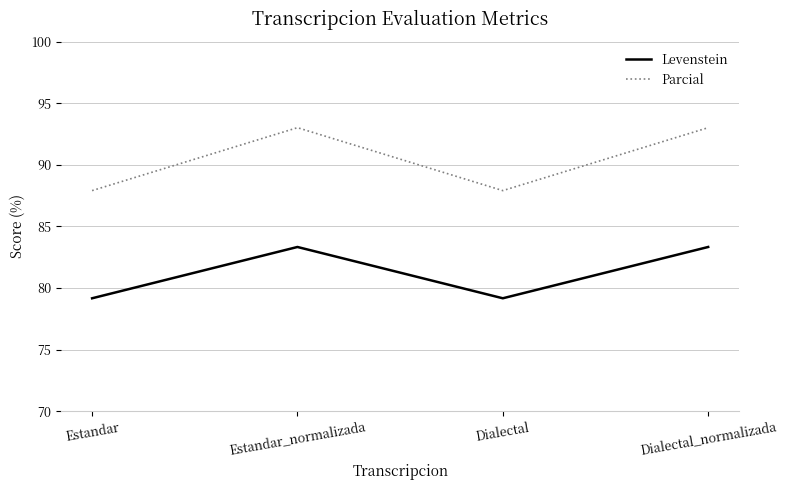

Rank the series by their average value, from lowest to highest.

Levenstein, Parcial